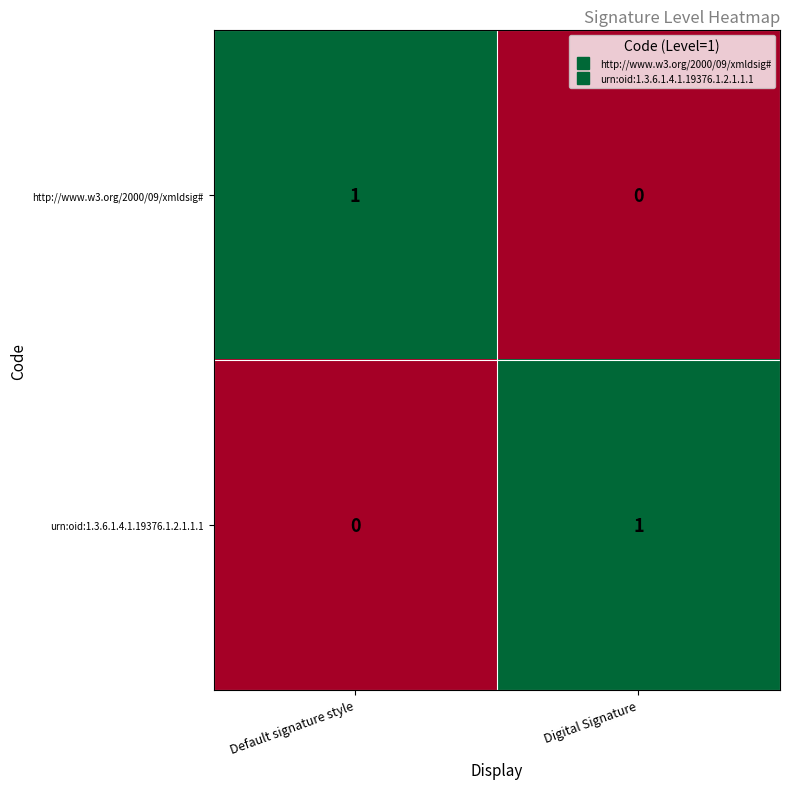

List the labels in order of http://www.w3.org/2000/09/xmldsig# value, largest first.

Default signature style, Digital Signature